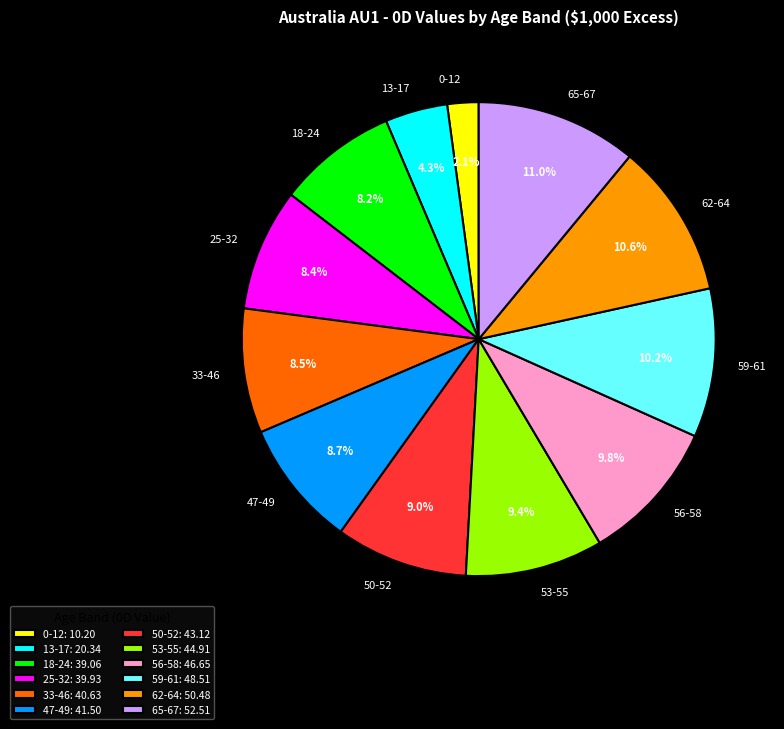

What percentage is NOT represented by 53-55?

90.6%